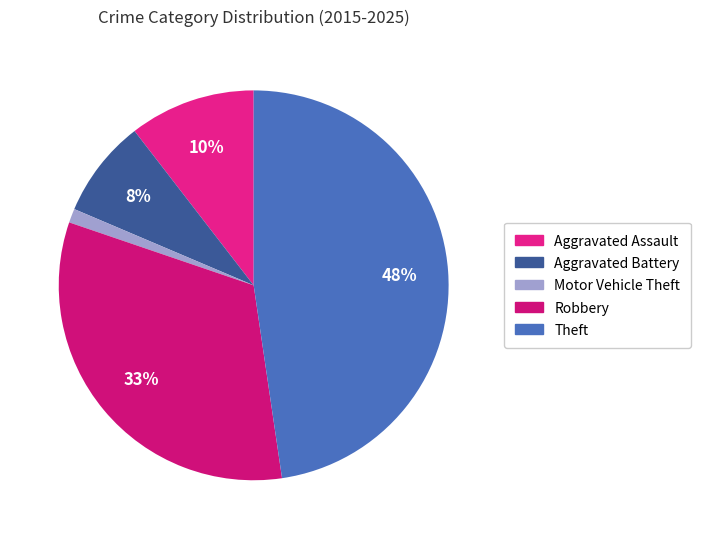

To the nearest percent, what is the difference between the largest and smallest slice percentages?

47%